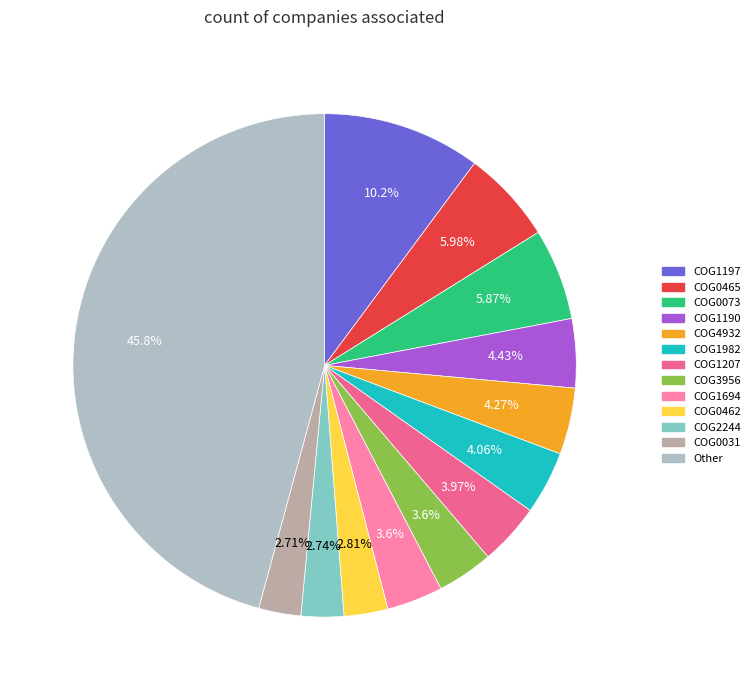

Does any single category account for the majority?

No